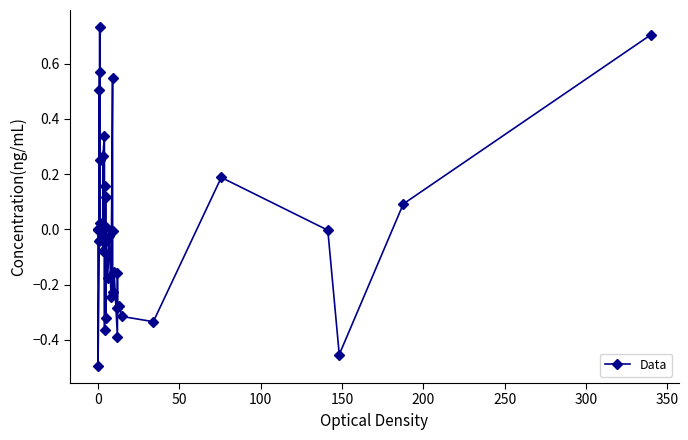

Count the number of categories in the chart.

40